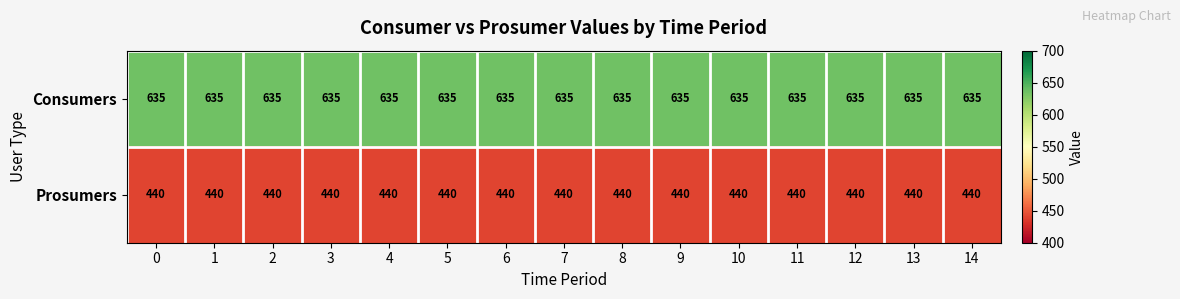

Is it true that Prosumers equals 634 at 4?

False